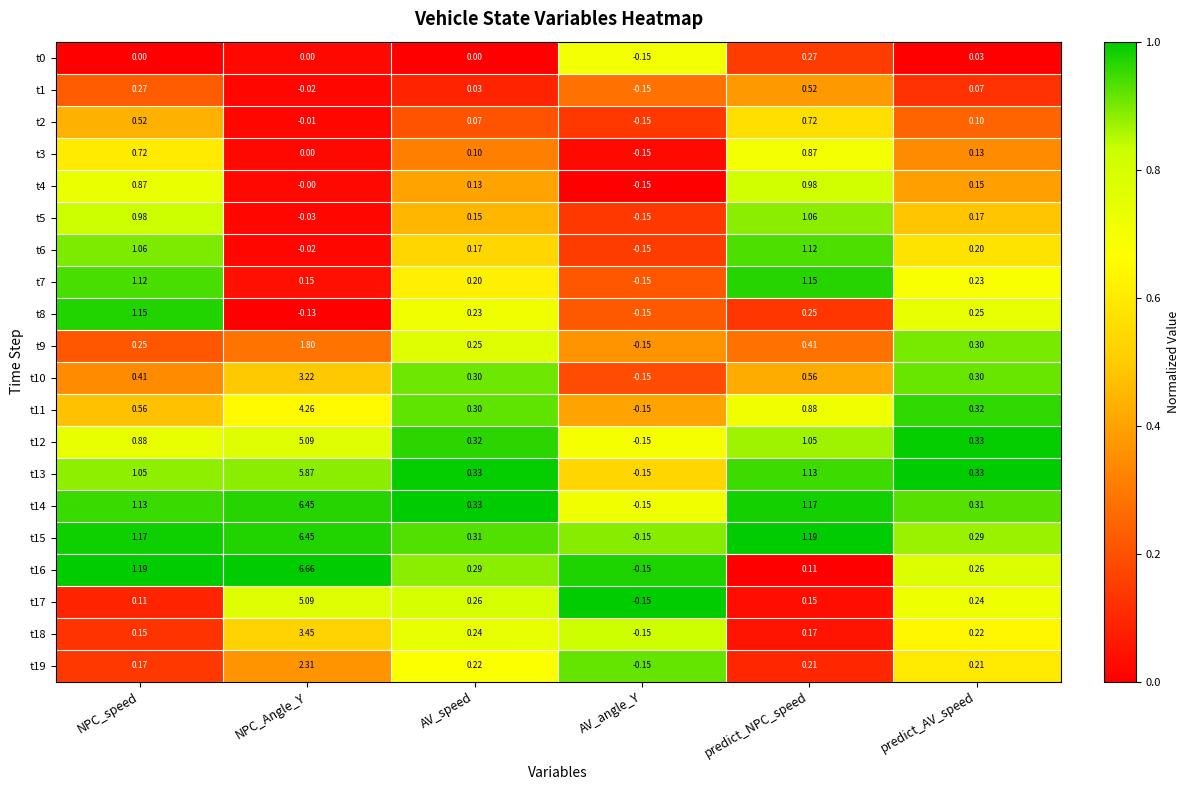

Where is t16 nearest to the value 3?

NPC_speed